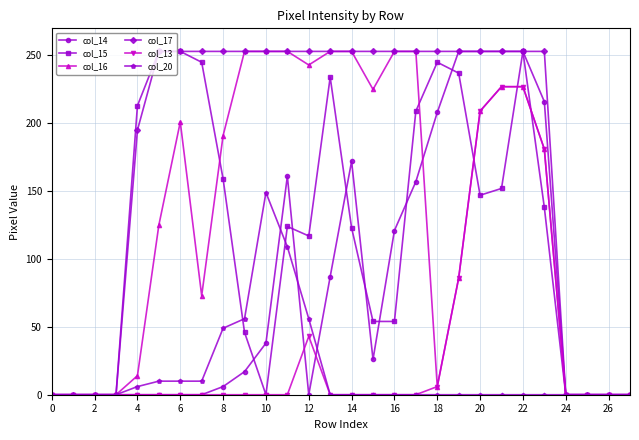

Which series has the largest total across all categories?

col_17